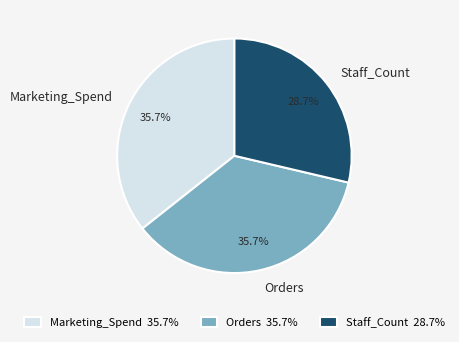

What portion of the pie excludes Staff_Count?

71.3%